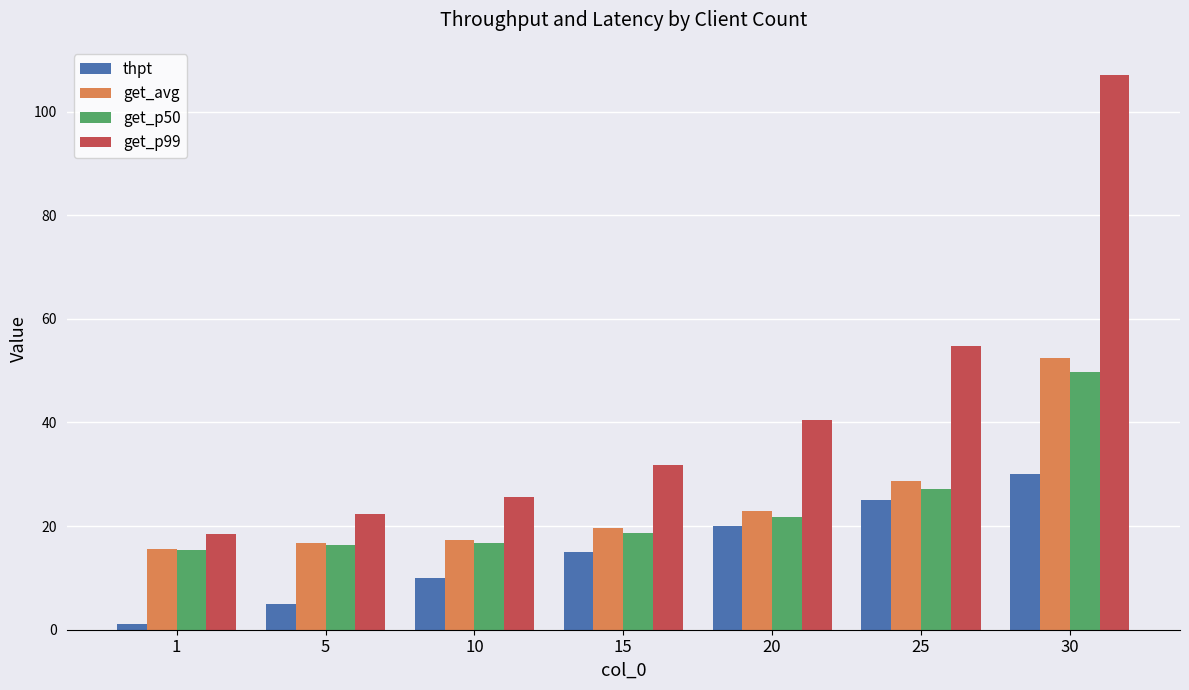

At how many categories does at least one series exceed 16?

7